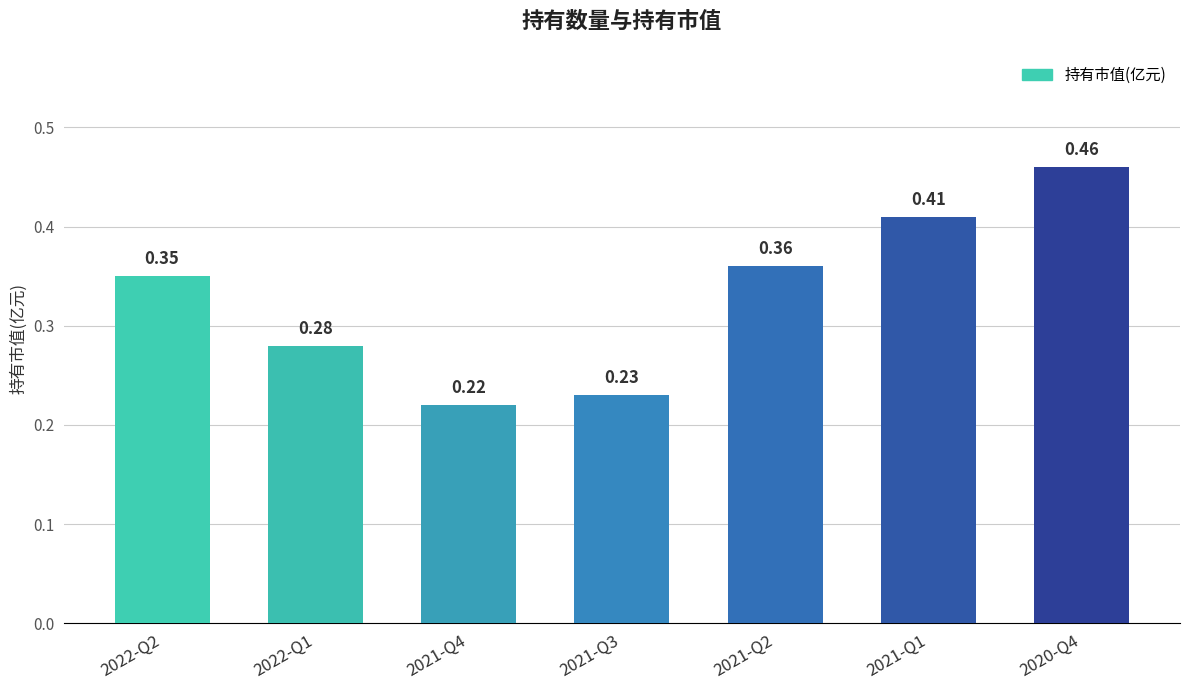

The value at 2021-Q3 is 0.1. True or false?

False